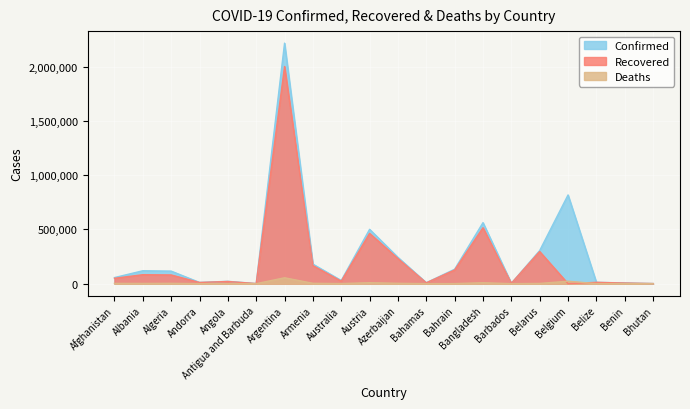

In Deaths, how many points are lower than both neighbors (excluding endpoints)?

6